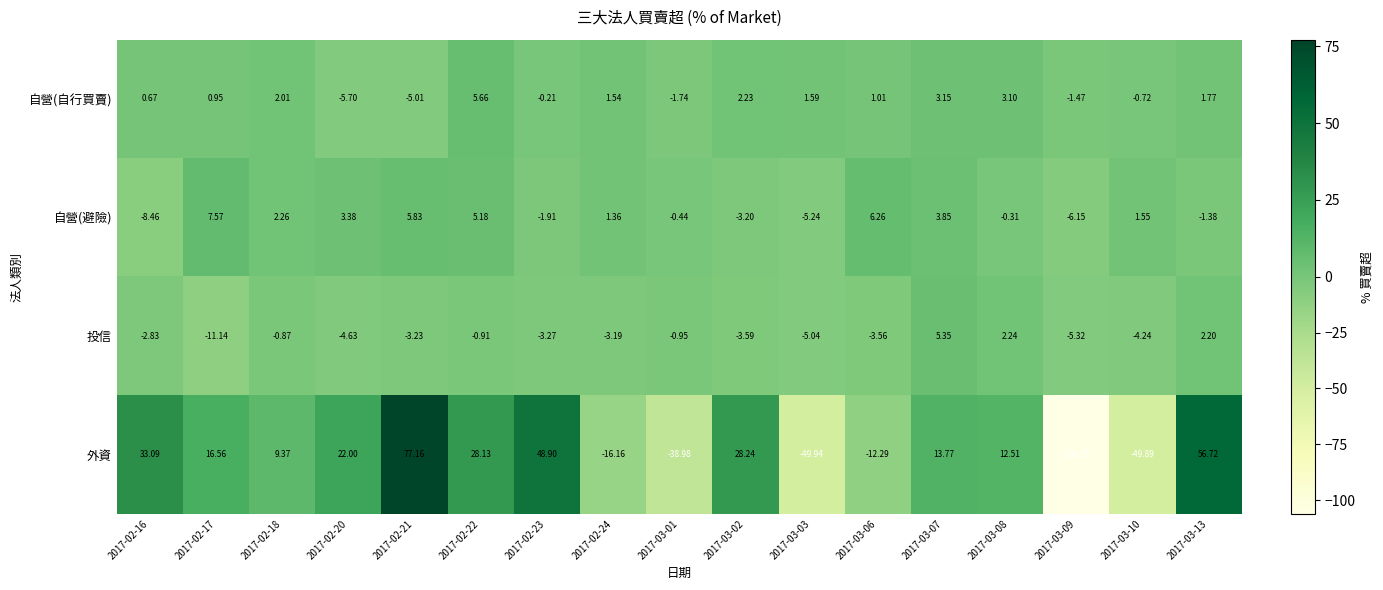

Is the value of 投信 at 2017-02-22 greater than the value of 外資 at 2017-03-06?

Yes